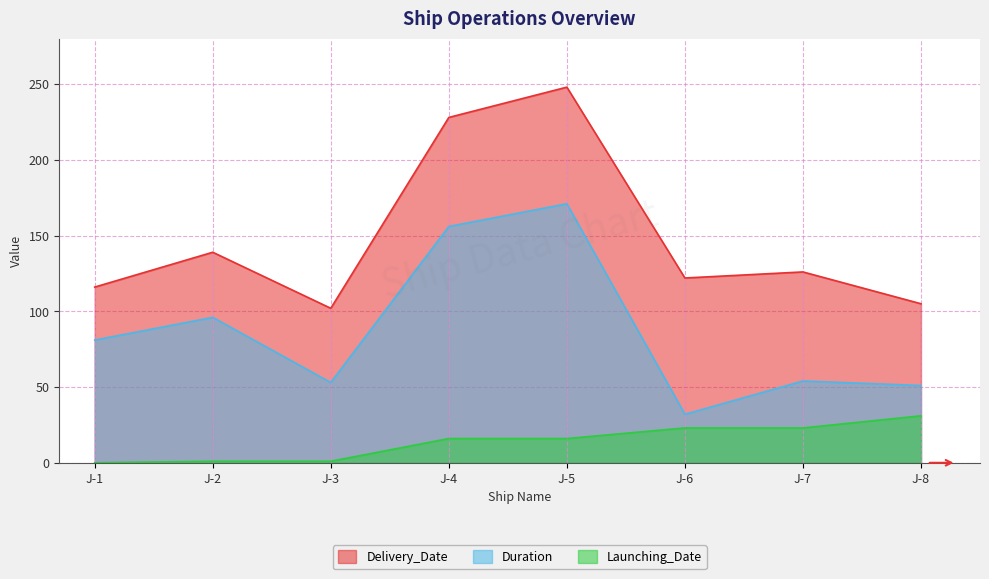

At which category is the sum across all series the highest?

J-5